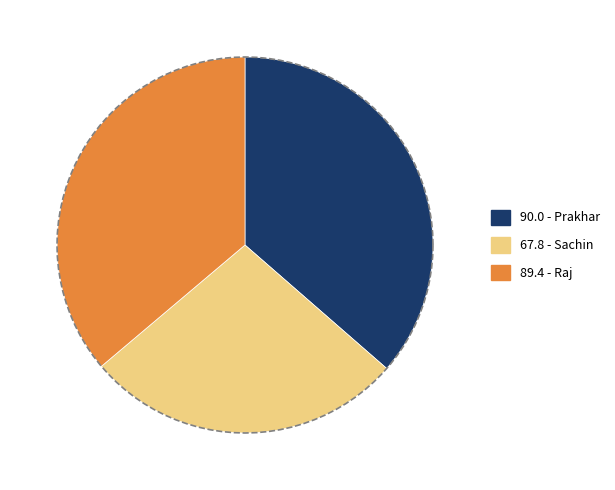

What is the largest slice in the pie chart?

Prakhar